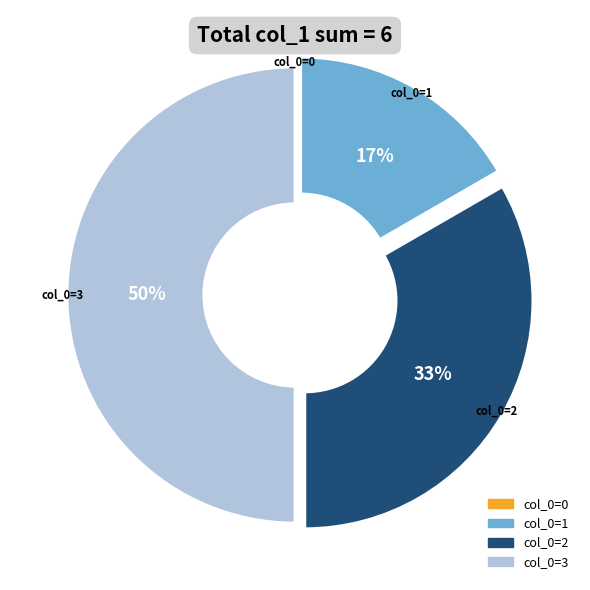

To the nearest percent, what is the average slice percentage?

25%